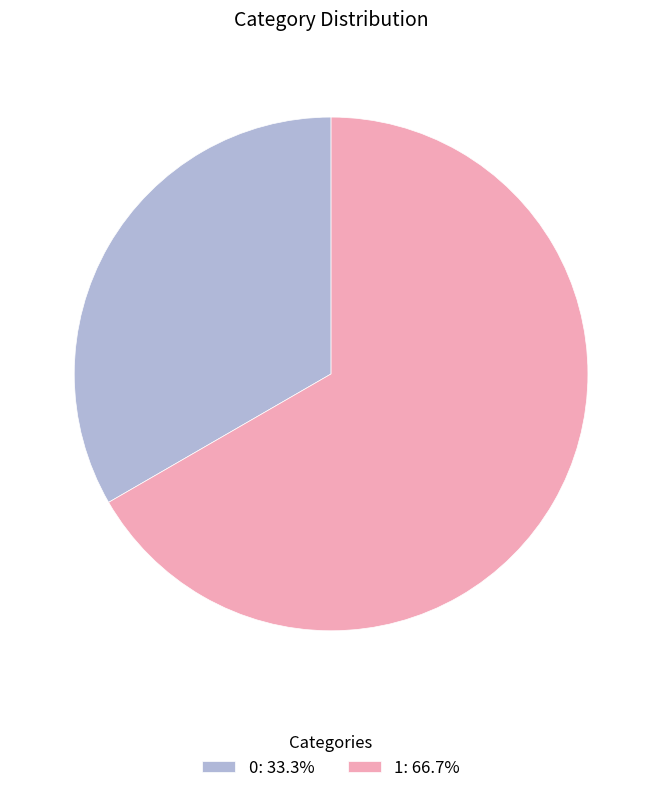

Approximately how many times larger is the value at 1 compared to 0?

2.0